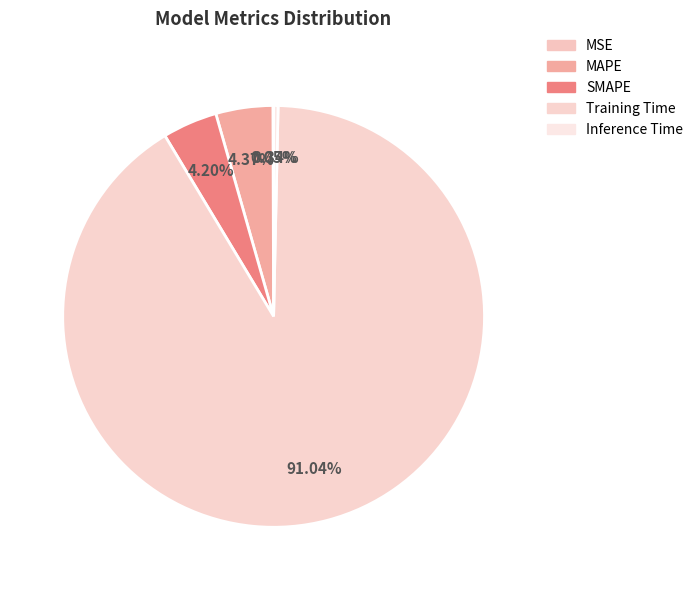

Which slice is the smallest?

MSE